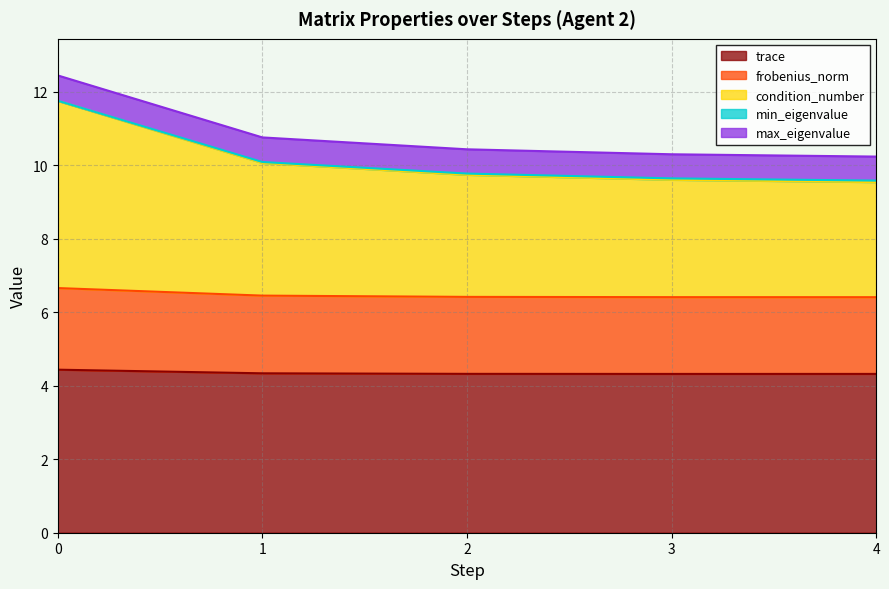

Rank the categories by trace value from lowest to highest.

3, 4, 2, 1, 0